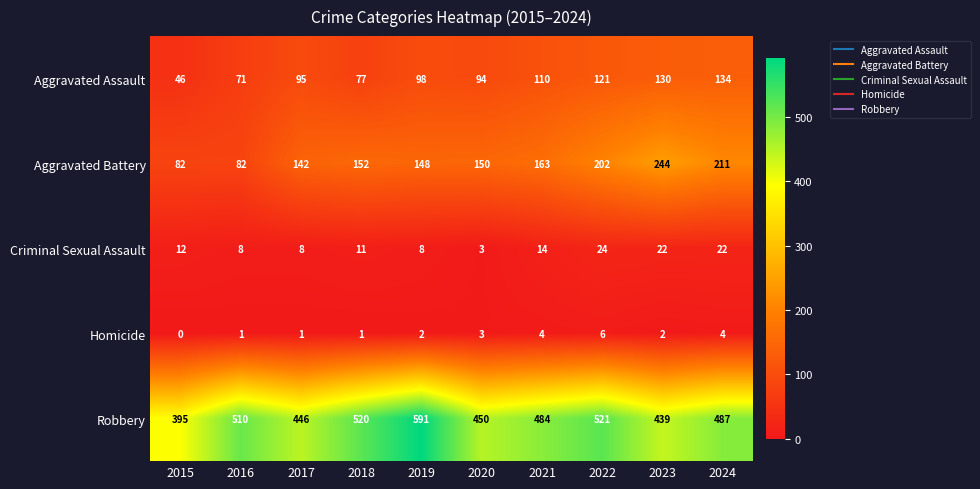

What is the difference between the maximum and minimum values in the Aggravated Assault series?

88